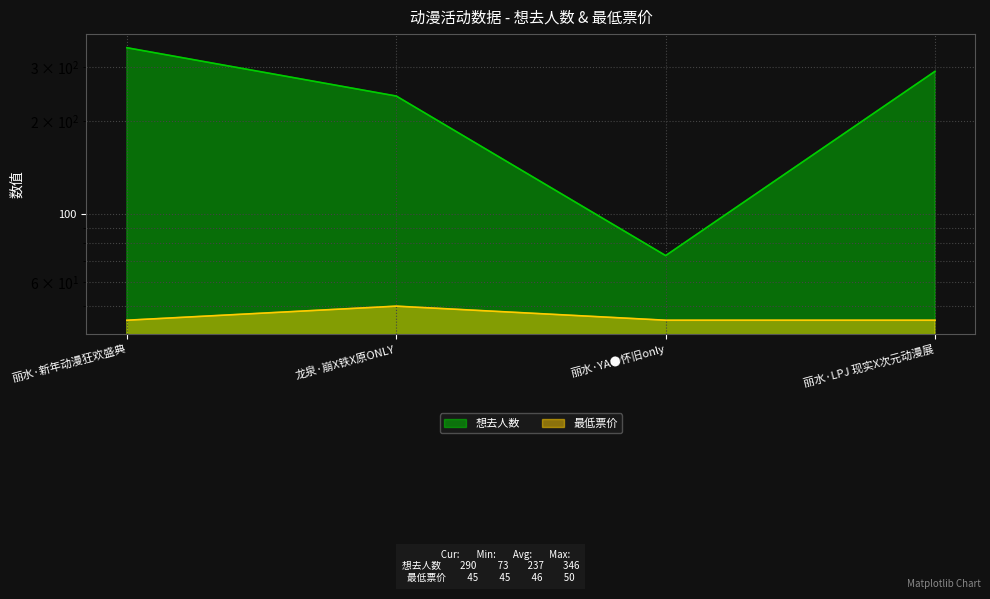

Which series has the largest total across all categories?

想去人数